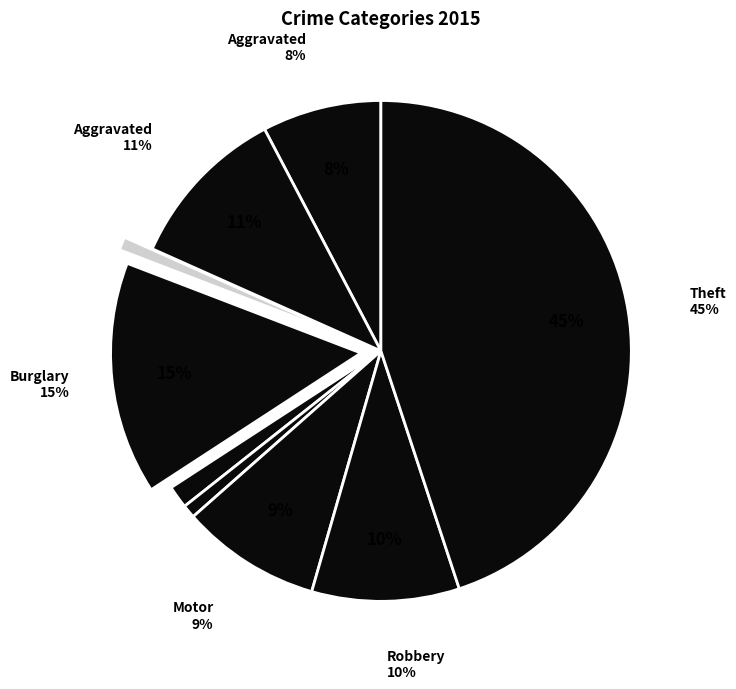

Is there a majority slice in this chart?

No